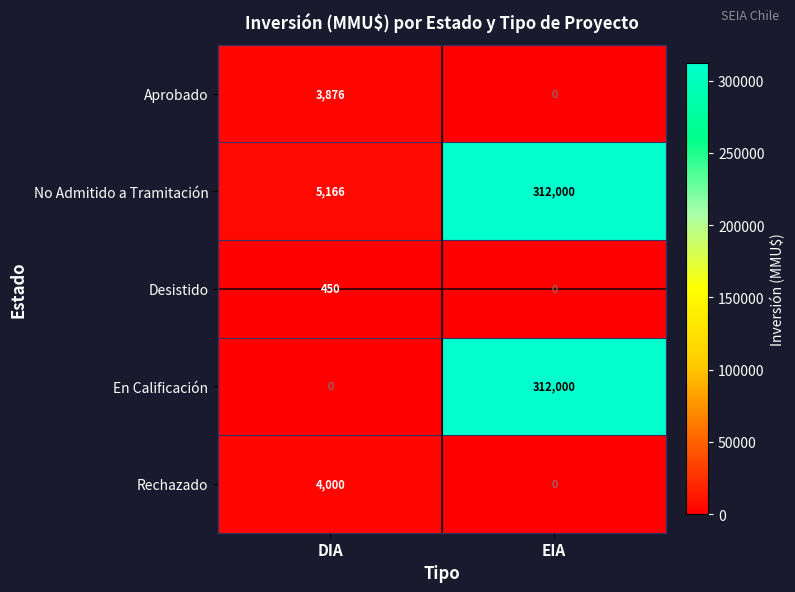

Where is No Admitido a Tramitación nearest to the value 158583?

DIA